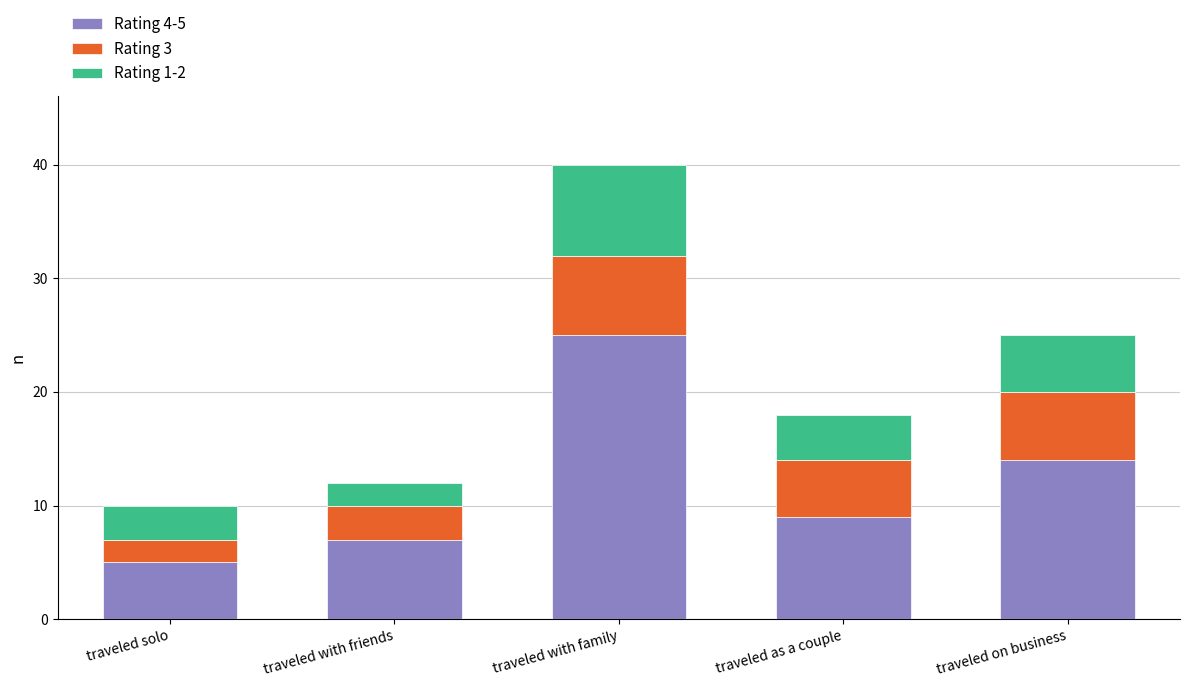

Which category has the highest value in the Rating 4-5 series?

traveled with family